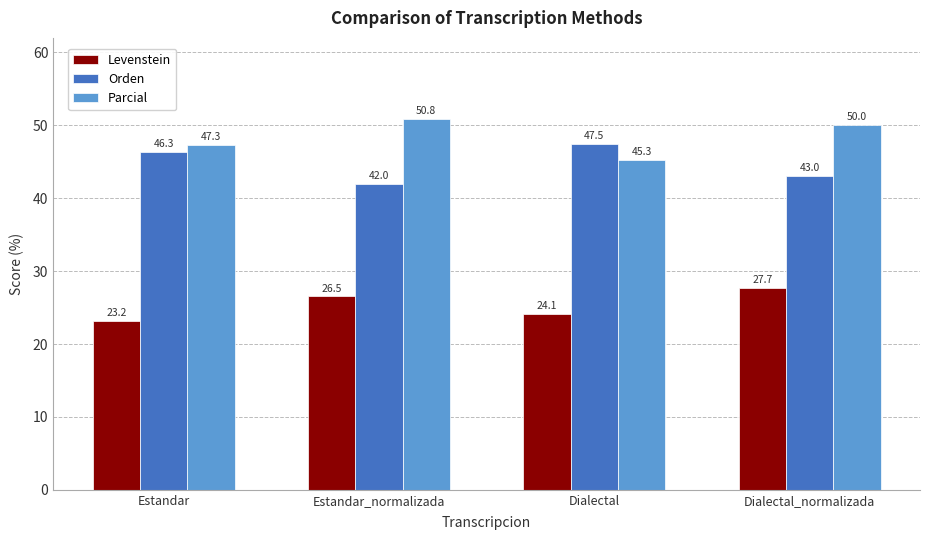

Where does the Parcial series first go above 50?

Estandar_normalizada